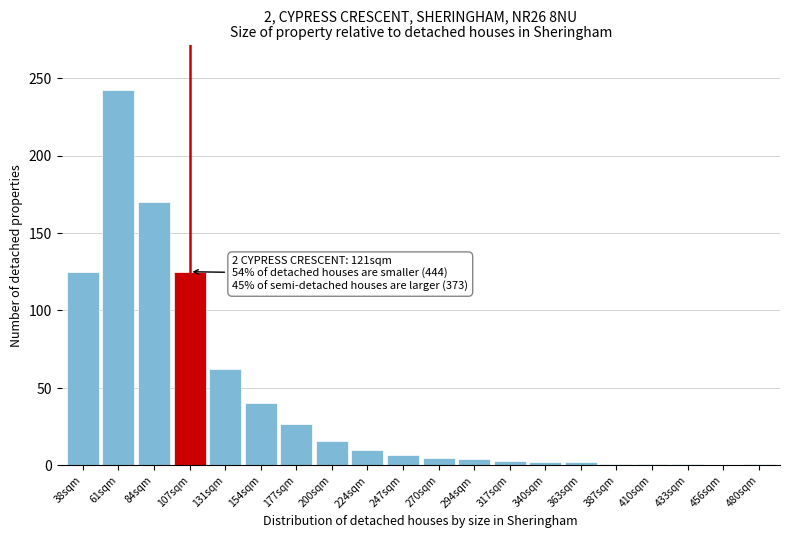

Which label corresponds to the largest value in the chart?

61sqm